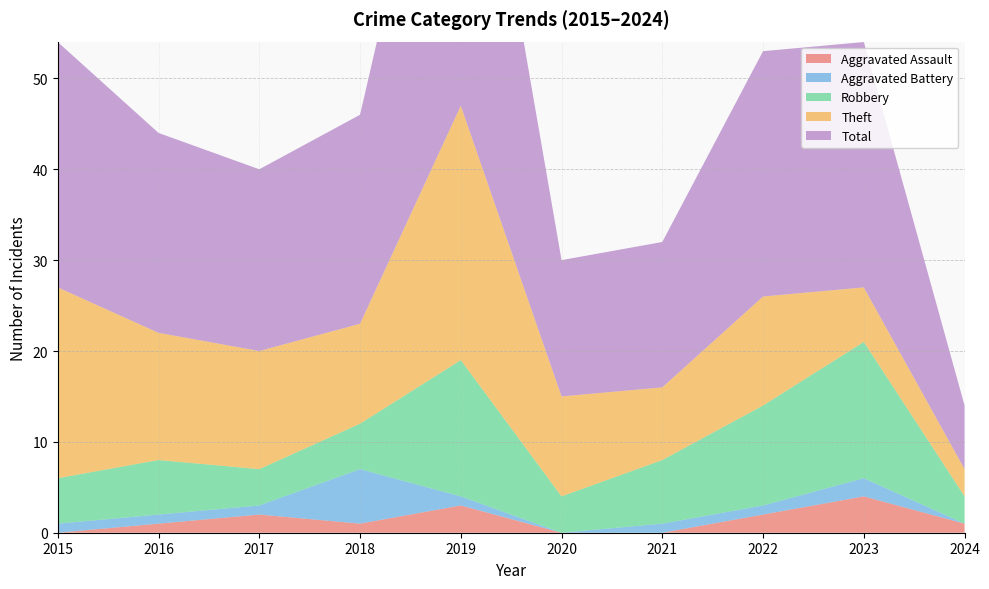

Reading left to right, transcribe all the data shown in this chart.

Aggravated Assault: 2015=0	2016=1	2017=2	2018=1	2019=3	2020=0	2021=0	2022=2	2023=4	2024=1
Aggravated Battery: 2015=1	2016=1	2017=1	2018=6	2019=1	2020=0	2021=1	2022=1	2023=2	2024=0
Robbery: 2015=5	2016=6	2017=4	2018=5	2019=15	2020=4	2021=7	2022=11	2023=15	2024=3
Theft: 2015=21	2016=14	2017=13	2018=11	2019=28	2020=11	2021=8	2022=12	2023=6	2024=3
Total: 2015=27	2016=22	2017=20	2018=23	2019=47	2020=15	2021=16	2022=27	2023=27	2024=7